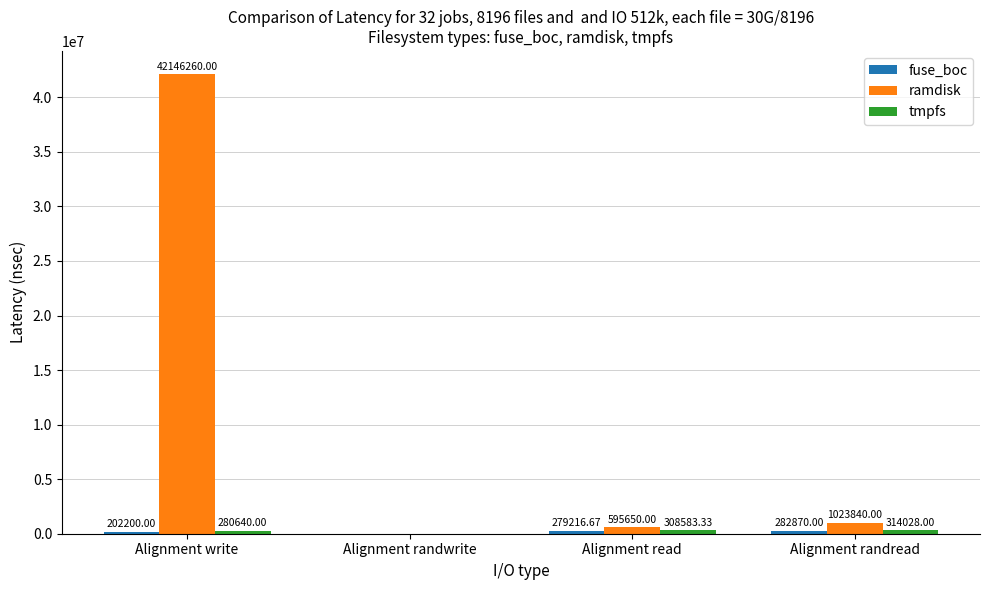

Which series changed the most between Alignment randwrite and Alignment read?

ramdisk